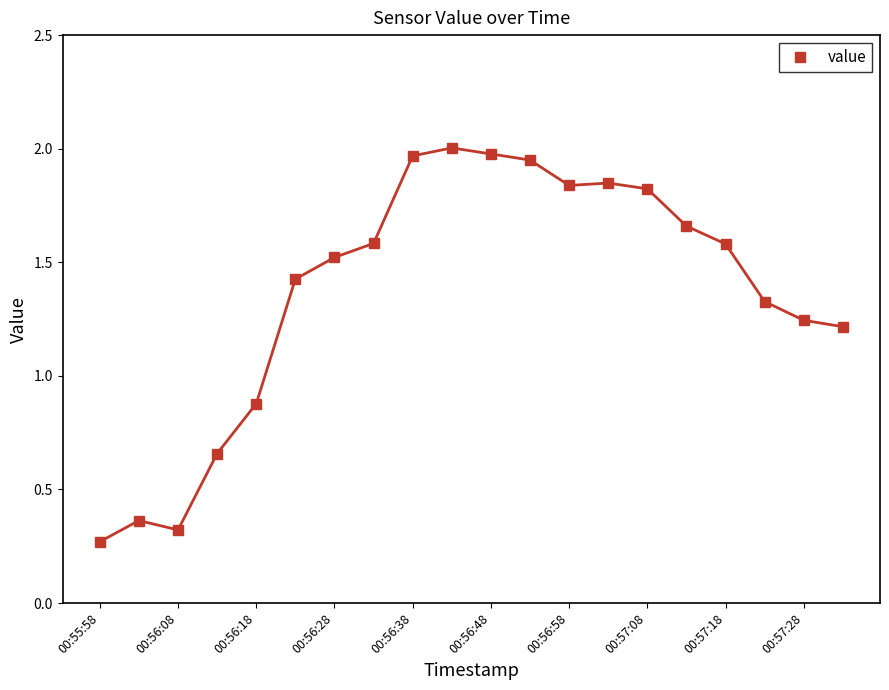

Reading right to left, extract all data points from this chart.

1.2	1.2	1.3	1.6	1.7	1.8	1.8	1.8	1.9	2.0	2.0	2.0	1.6	1.5	1.4	0.9	0.7	0.3	0.4	0.3